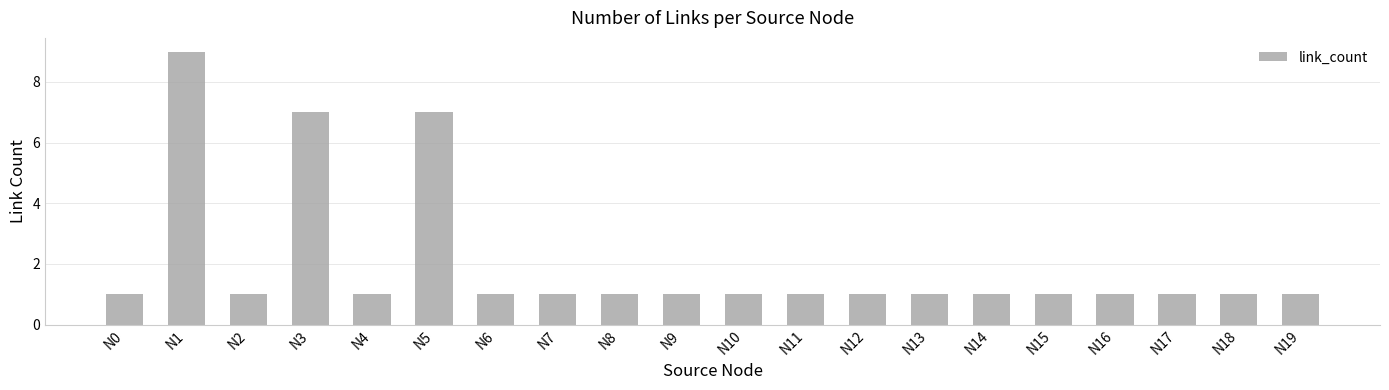

What is the value of the 19th bar from the left?

1